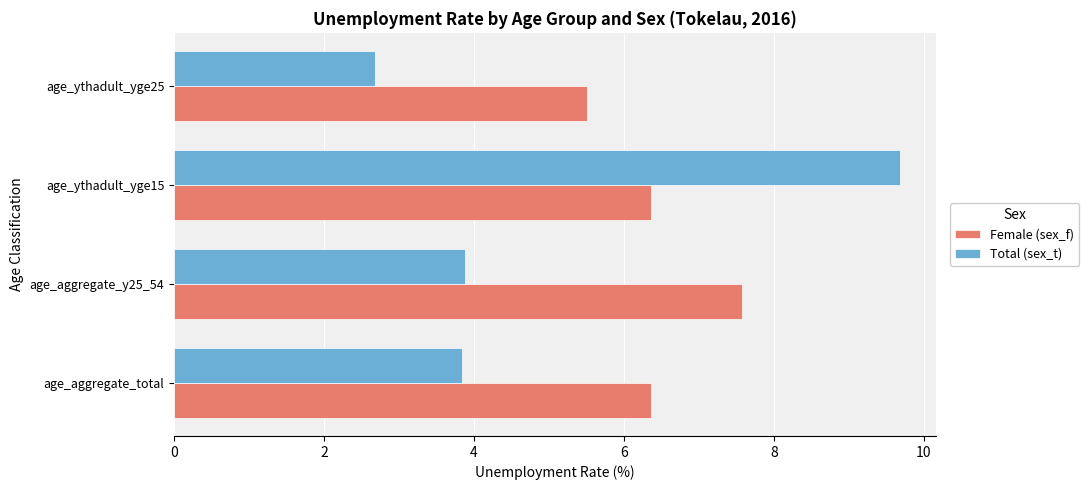

Rank the series by their average value, from highest to lowest.

Female (sex_f), Total (sex_t)